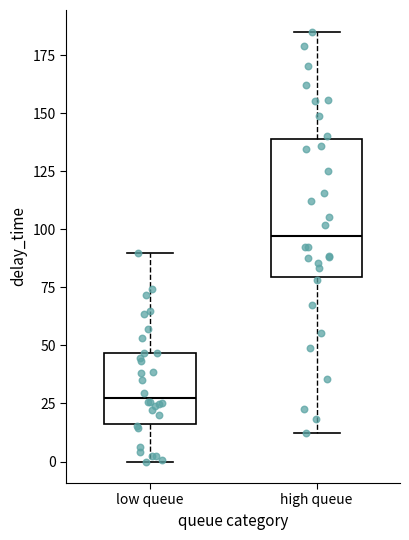

Reading left to right, read every box against the y-axis: the position of its median line, the range the box covers, and the ends of its whiskers. The values are not printed on the chart, so give them approximately, as read against the axis.

low queue: median 25, box 15 to 45, whiskers 0 to 90
high queue: median 95, box 80 to 140, whiskers 15 to 185